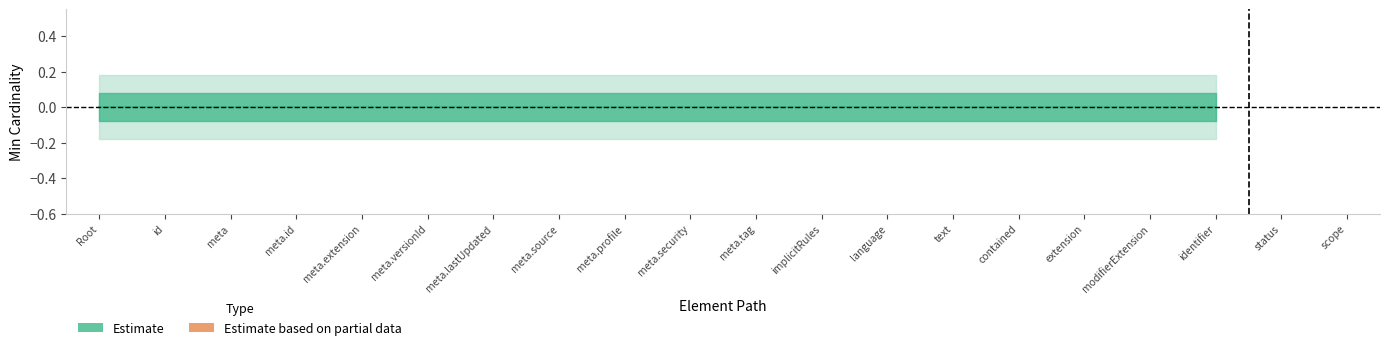

Is the value of Estimate based on partial data at Consent.contained greater than the value of Estimate at Consent.implicitRules?

No